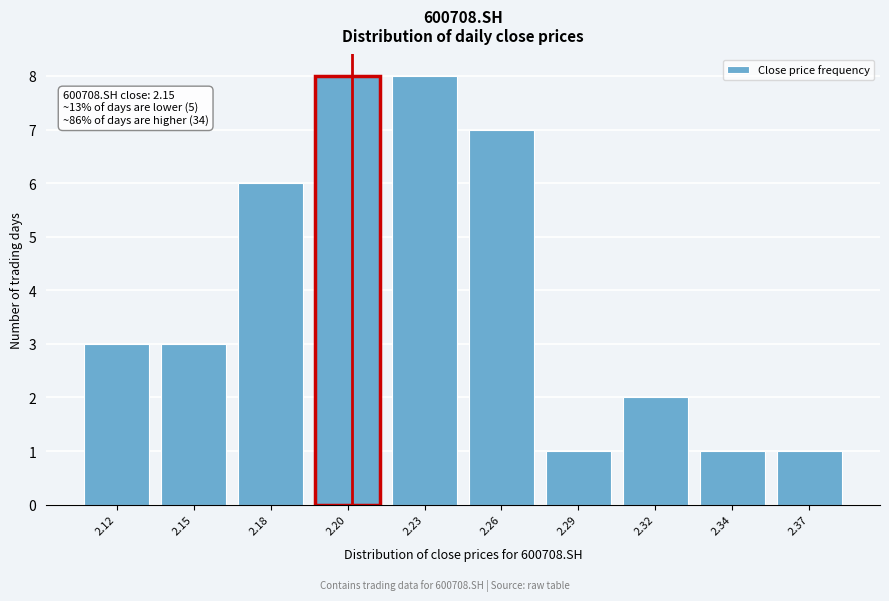

Reading left to right, transcribe all the data shown in this chart.

3	3	6	8	8	7	1	2	1	1